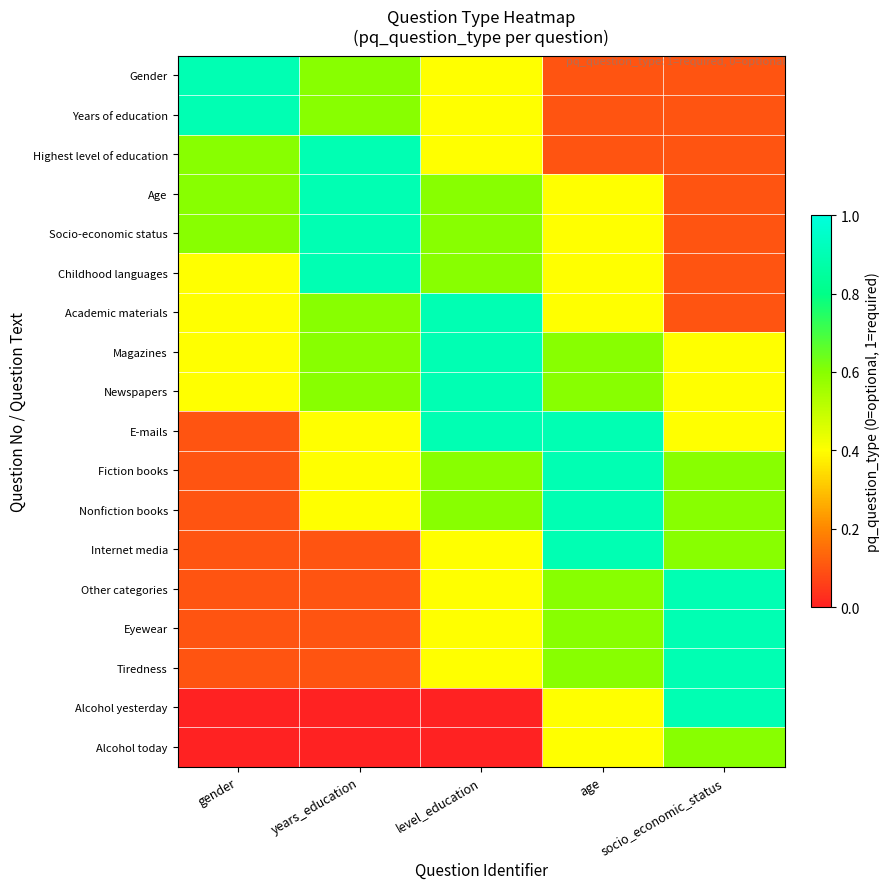

What is the total value across all series at age?

9.3